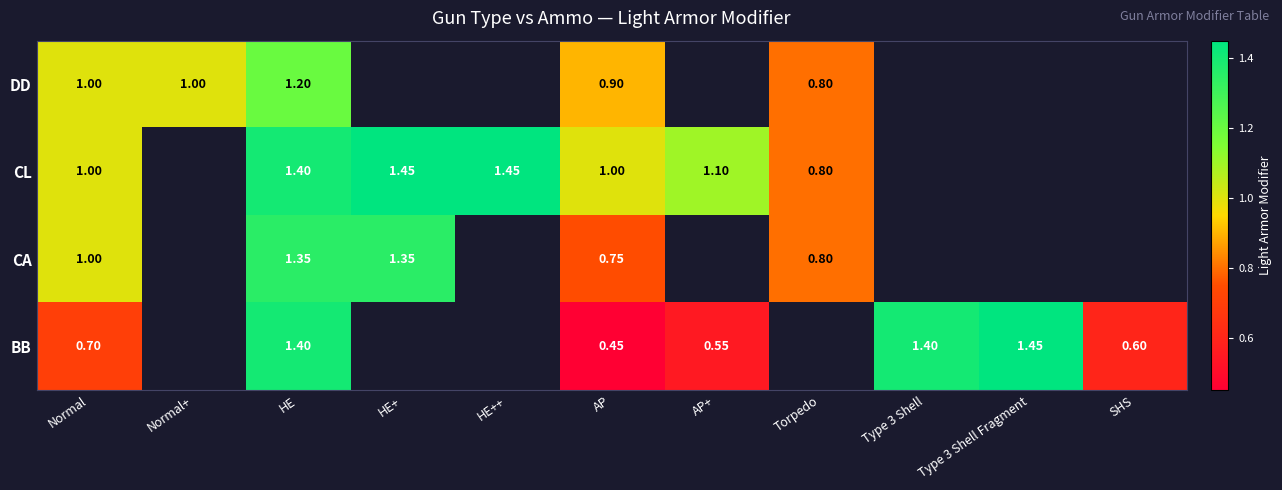

Rank the series at AP from lowest to highest value.

BB, CA, DD, CL